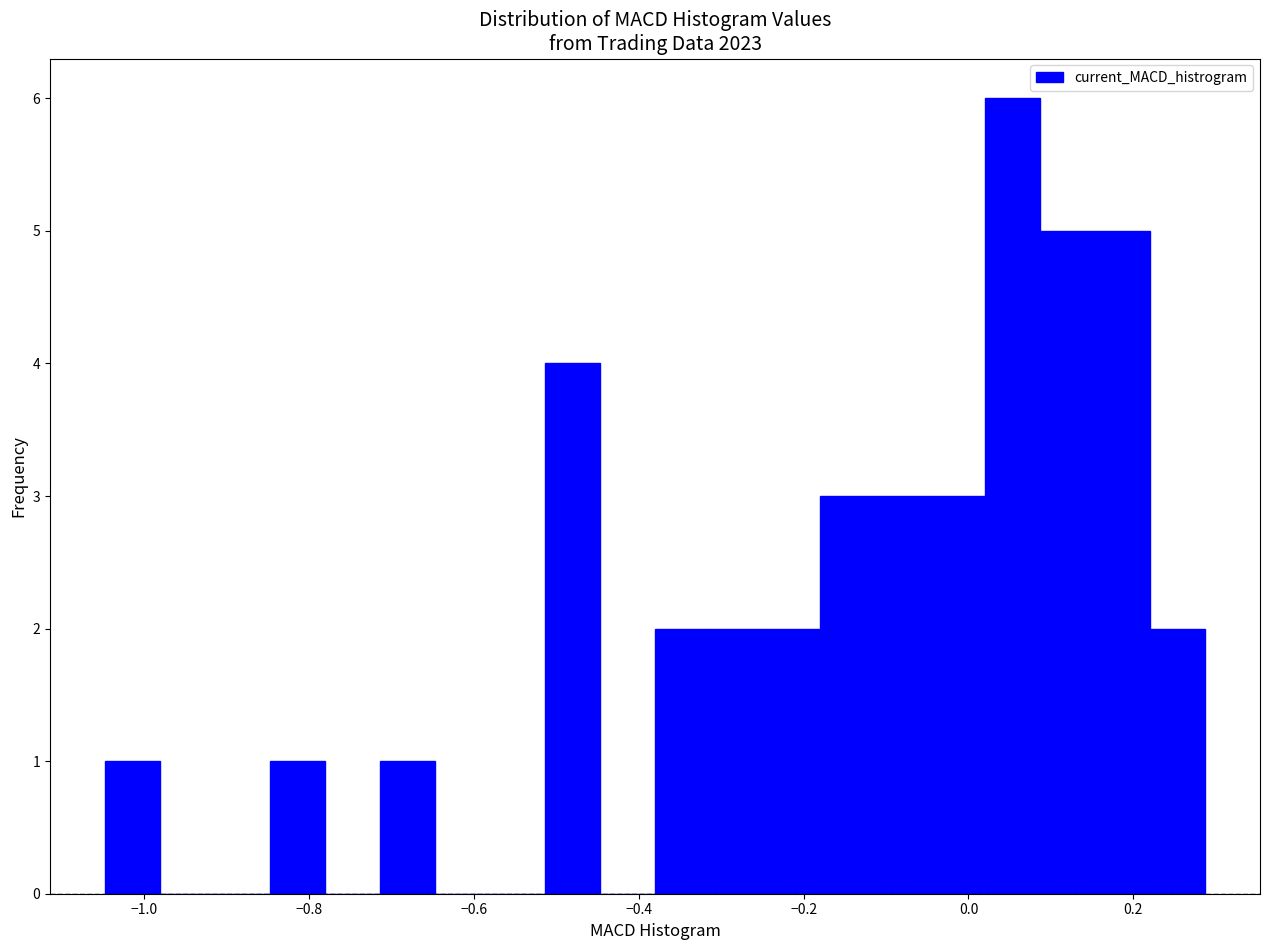

Read against the x-axis, roughly where is the centre of the tallest bar?

0.06